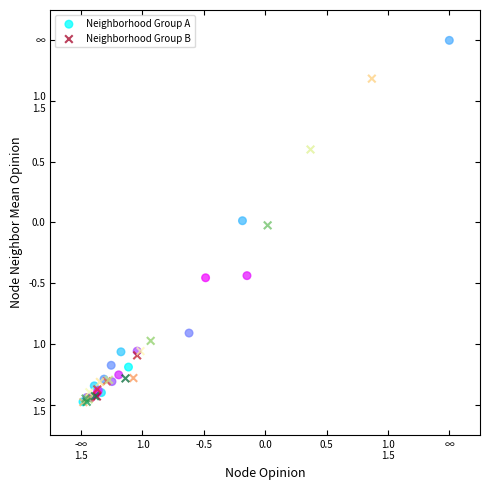

What are all the series names shown in the legend?

Neighborhood Group A, Neighborhood Group B